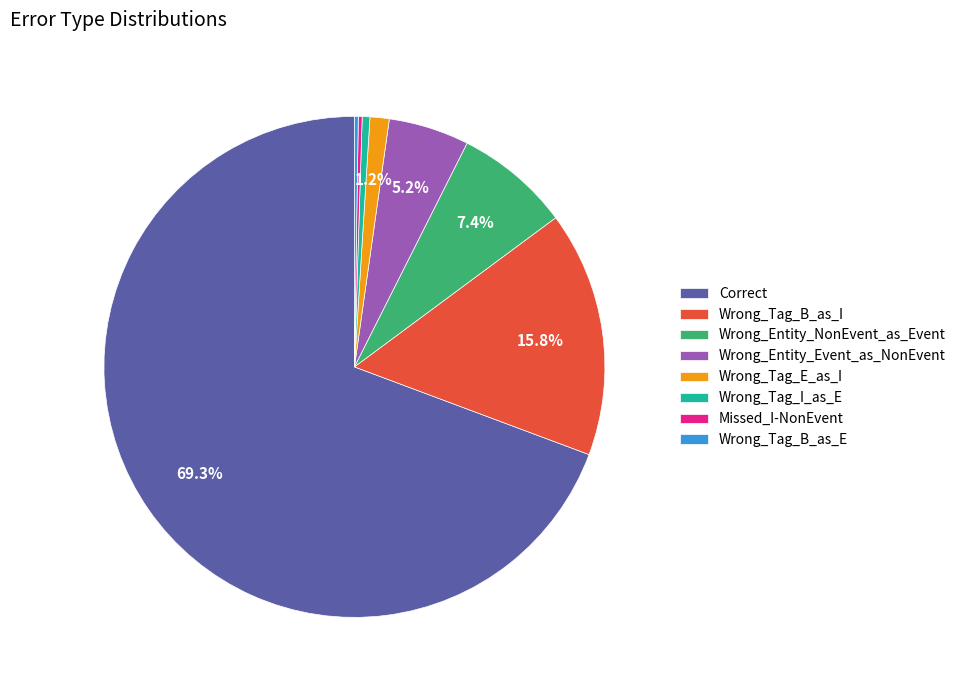

Which has a higher value, Wrong_Entity_NonEvent_as_Event or Wrong_Tag_I_as_E?

Wrong_Entity_NonEvent_as_Event